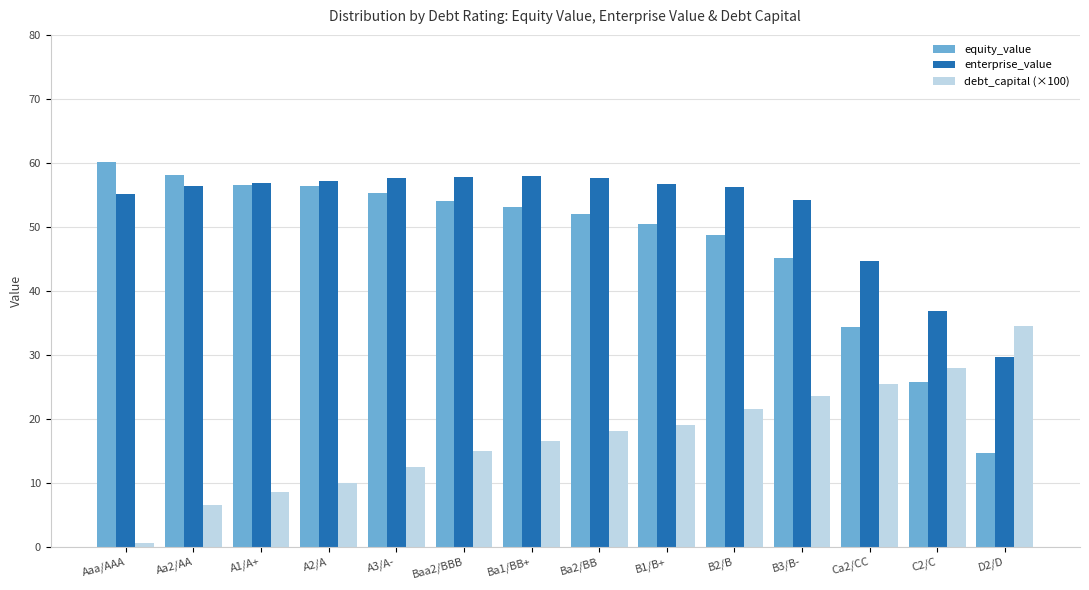

What is the sum of all enterprise_value values?

734.7